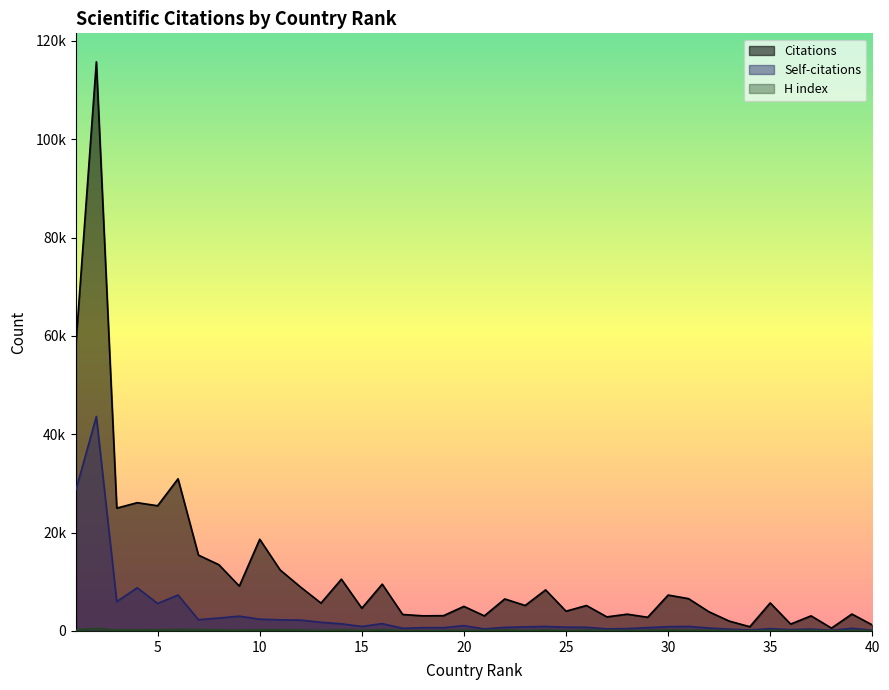

At which label is H index closest to 279?

United Kingdom